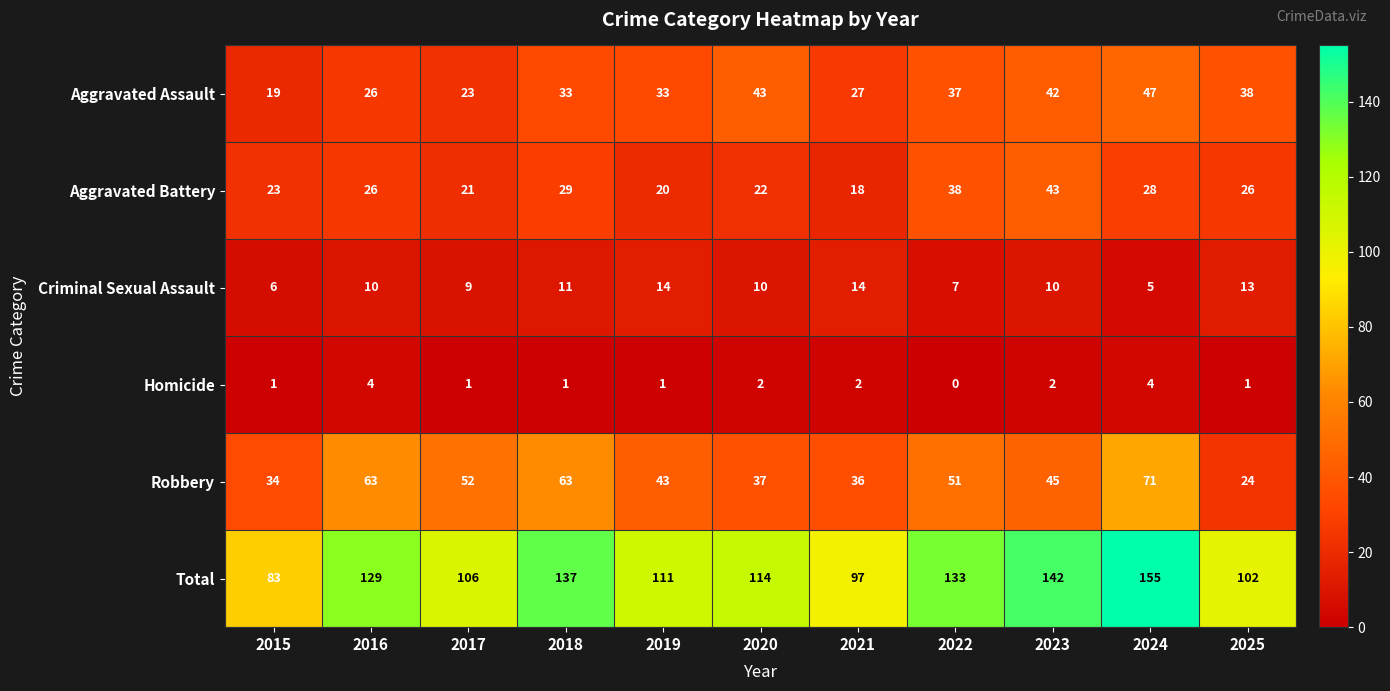

True or false: Robbery has a value of 66 at 2023.

False